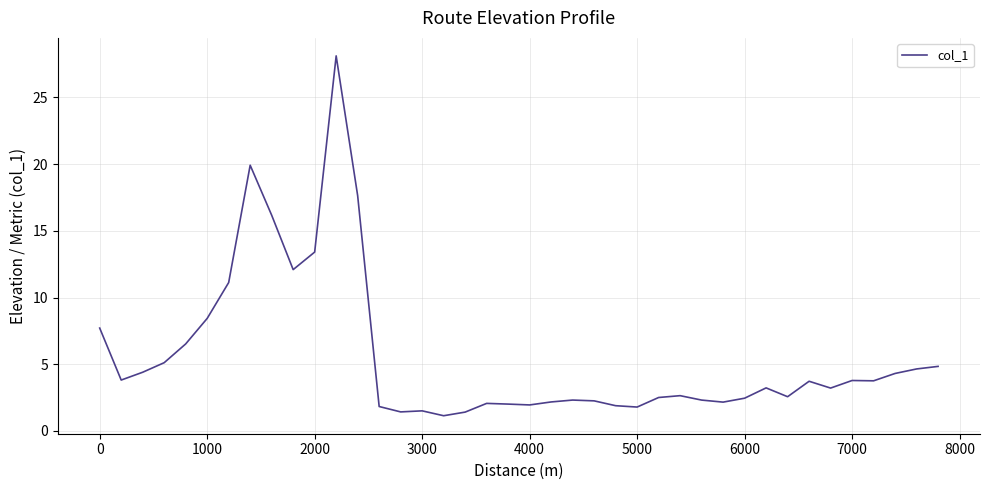

What is the smallest value displayed?

1.1